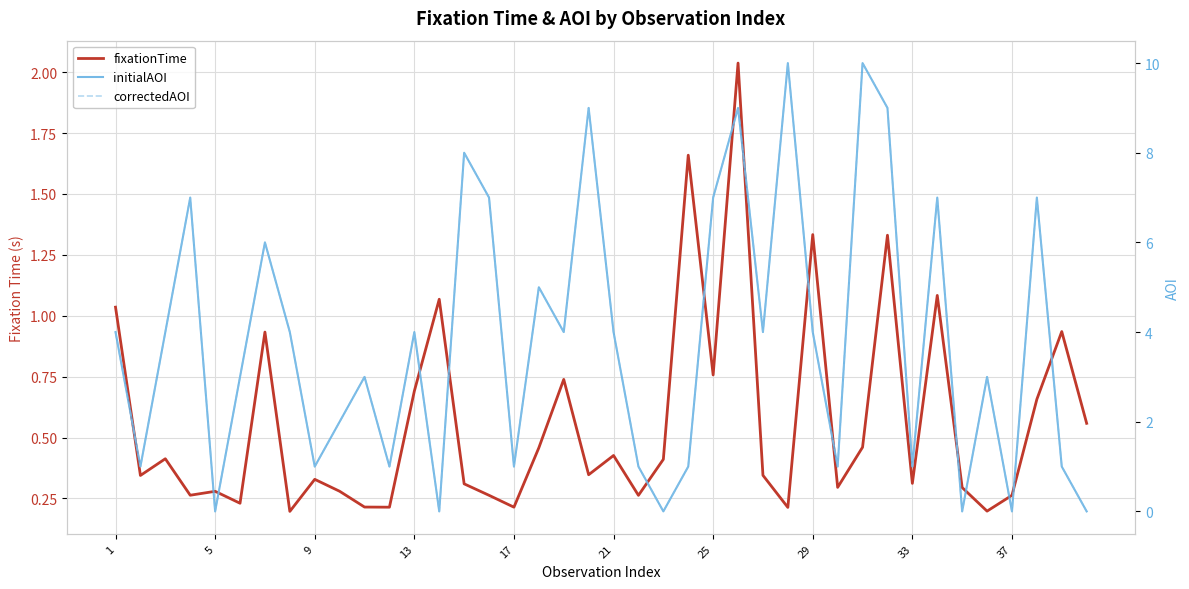

Reading left to right, transcribe all the data shown in this chart.

fixationTime: 1.0	0.3	0.4	0.3	0.3	0.2	0.9	0.2	0.3	0.3	0.2	0.2	0.7	1.1	0.3	0.3	0.2	0.5	0.7	0.3	0.4	0.3	0.4	1.7	0.8	2.0	0.3	0.2	1.3	0.3	0.5	1.3	0.3	1.1	0.3	0.2	0.3	0.7	0.9	0.6
initialAOI: 4.0	1.0	4.0	7.0	0.0	3.0	6.0	4.0	1.0	2.0	3.0	1.0	4.0	0.0	8.0	7.0	1.0	5.0	4.0	9.0	4.0	1.0	0.0	1.0	7.0	9.0	4.0	10.0	4.0	1.0	10.0	9.0	1.0	7.0	0.0	3.0	0.0	7.0	1.0	0.0
correctedAOI: 4.0	1.0	4.0	7.0	0.0	3.0	6.0	4.0	1.0	2.0	3.0	1.0	4.0	0.0	8.0	7.0	1.0	5.0	4.0	9.0	4.0	1.0	0.0	1.0	7.0	9.0	4.0	10.0	4.0	1.0	10.0	9.0	1.0	7.0	0.0	3.0	0.0	7.0	1.0	0.0